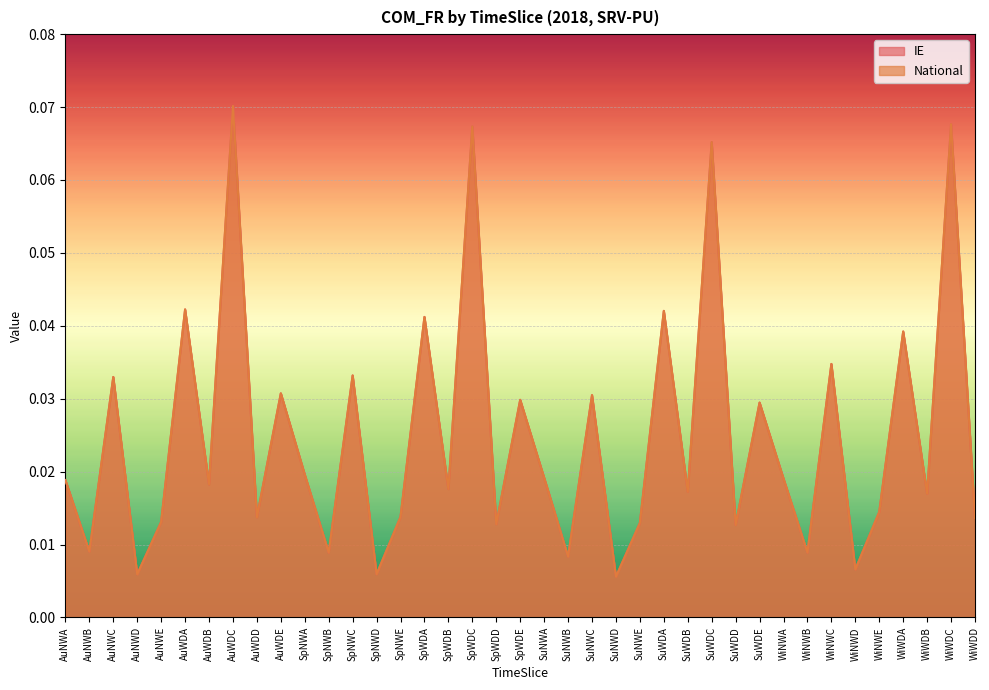

What is the difference between the second highest and minimum values in the National series?

0.1